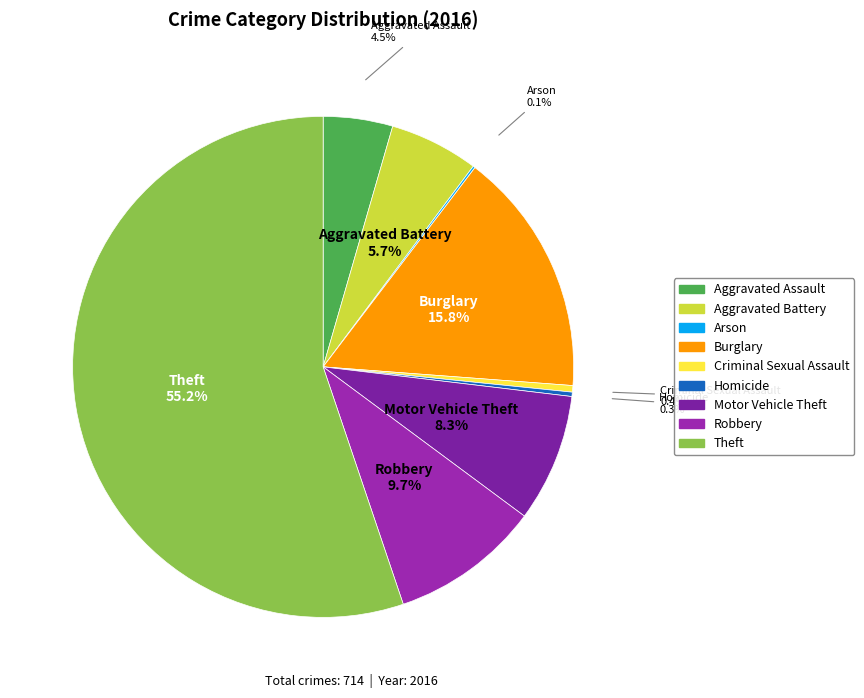

Which slice is the largest?

Theft